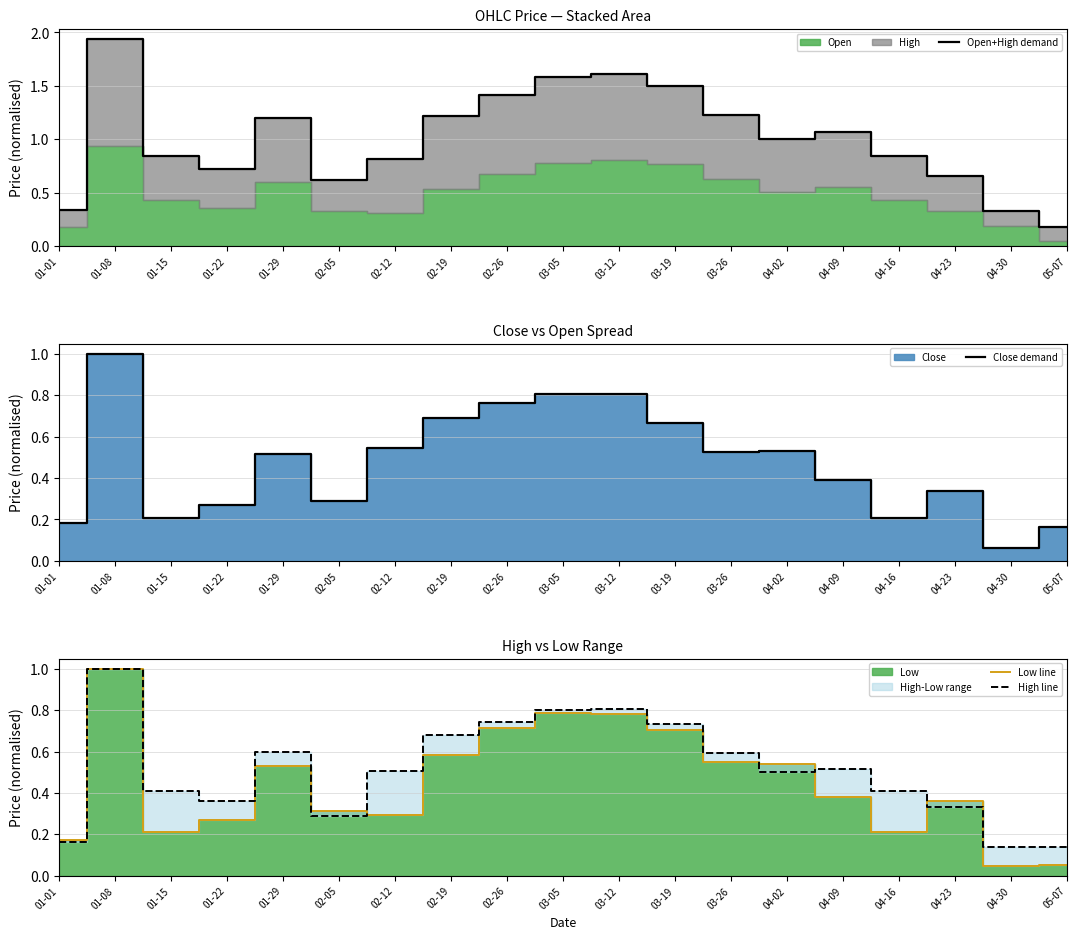

What is the label of the 16th point from the right?

01-22